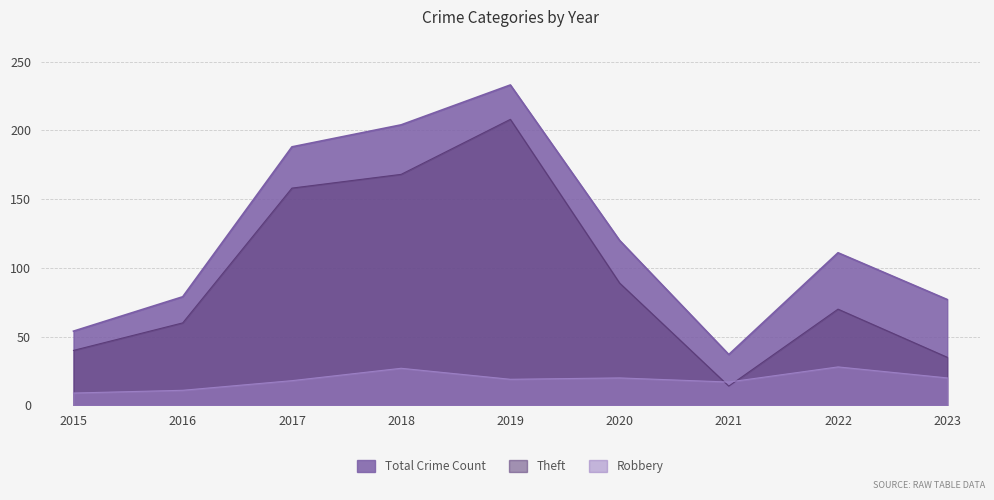

True or false: Total and Robbery intersect in this chart.

False